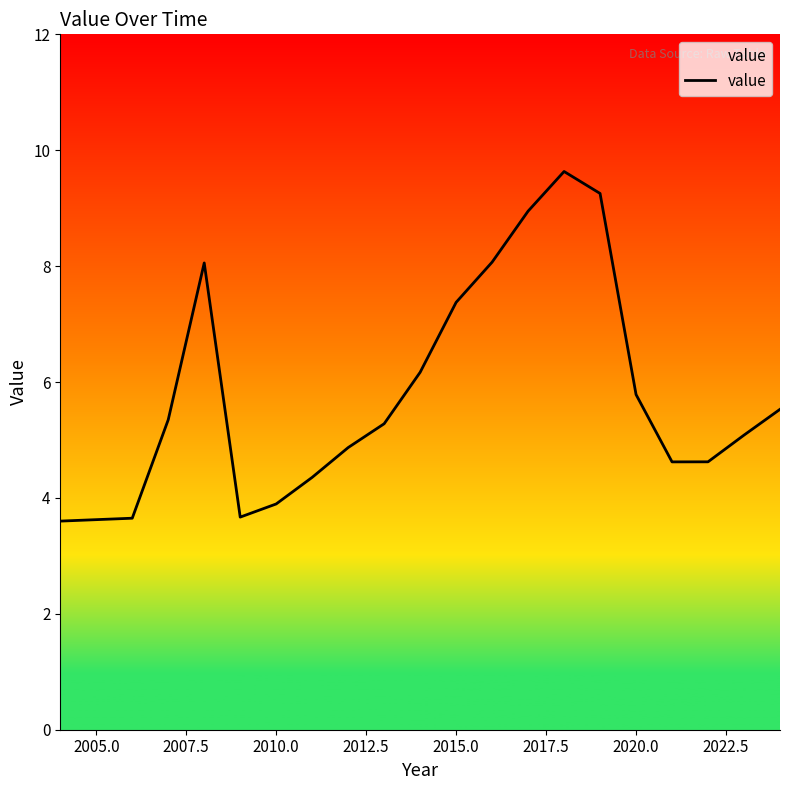

What is the minimum value shown in the chart?

3.6